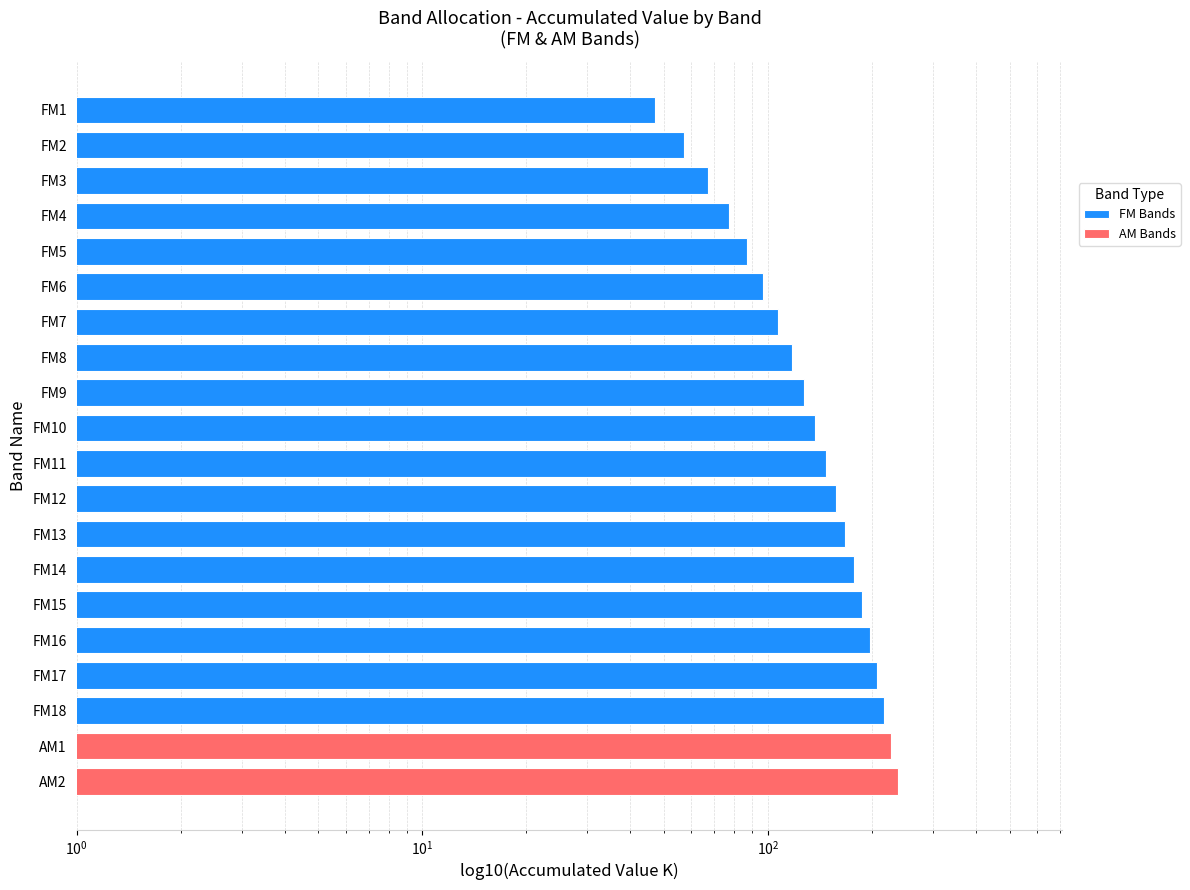

What is the ratio of the value at FM2 to the value at FM16?

0.3